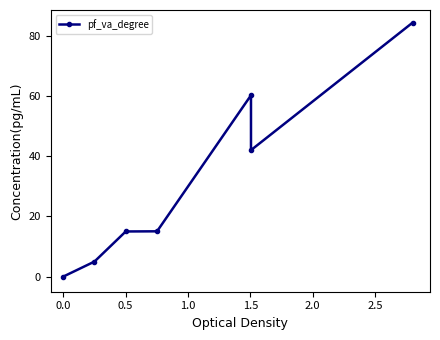

What is the sum of all values?

221.5